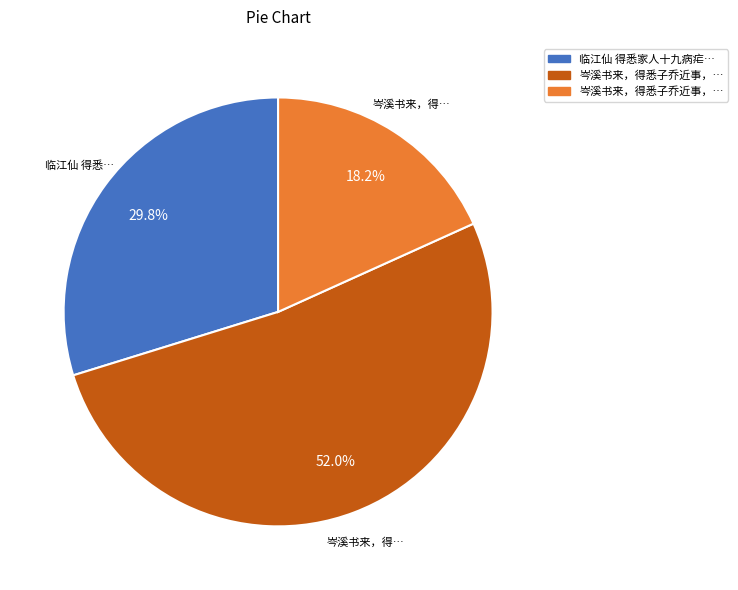

Is there a majority slice in this chart?

Yes